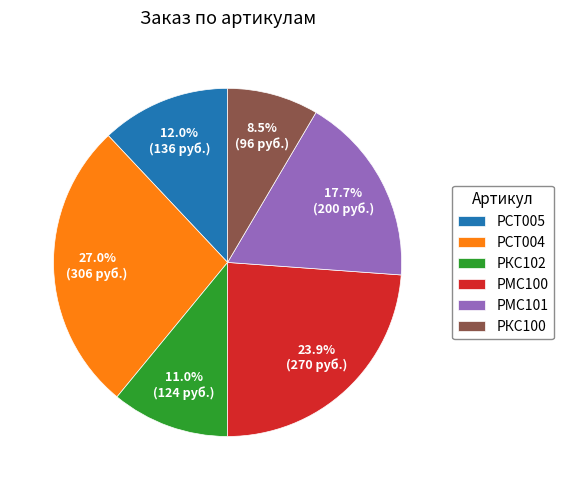

How many slices are in this pie chart?

6